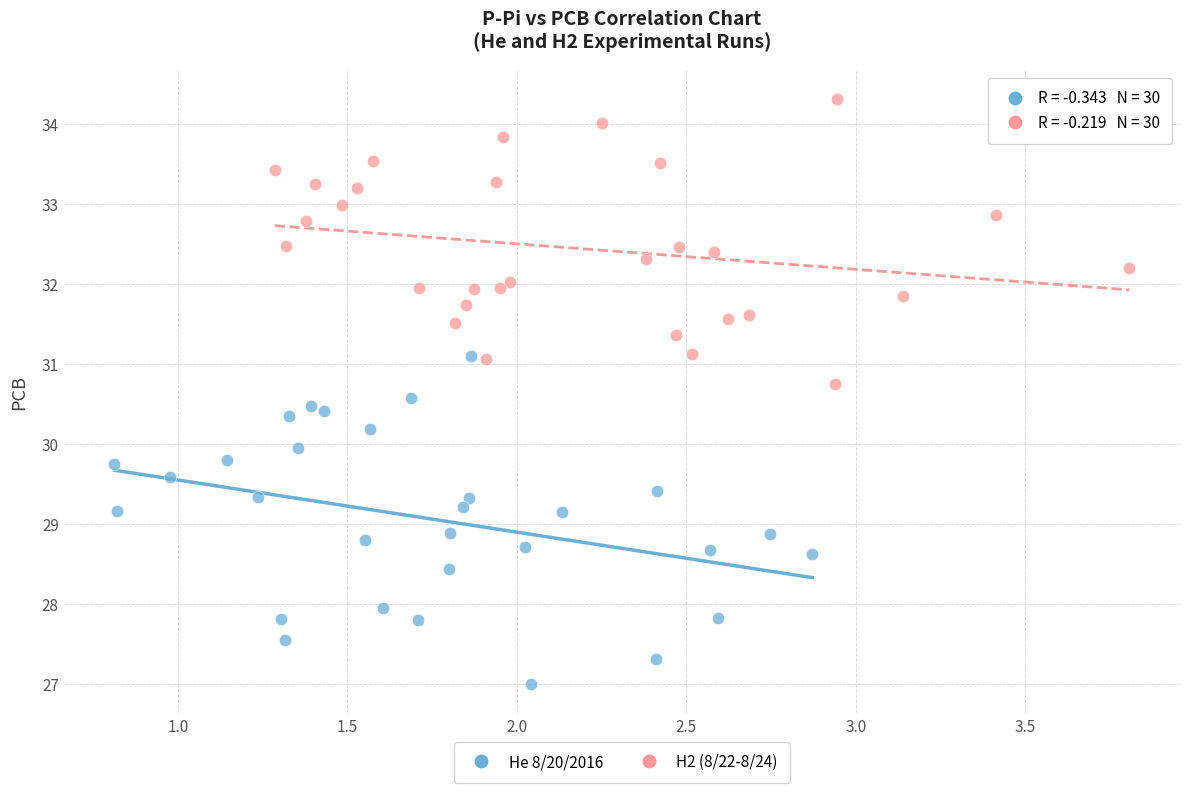

Which series has the largest Y range (max minus min)?

He 8/20/2016